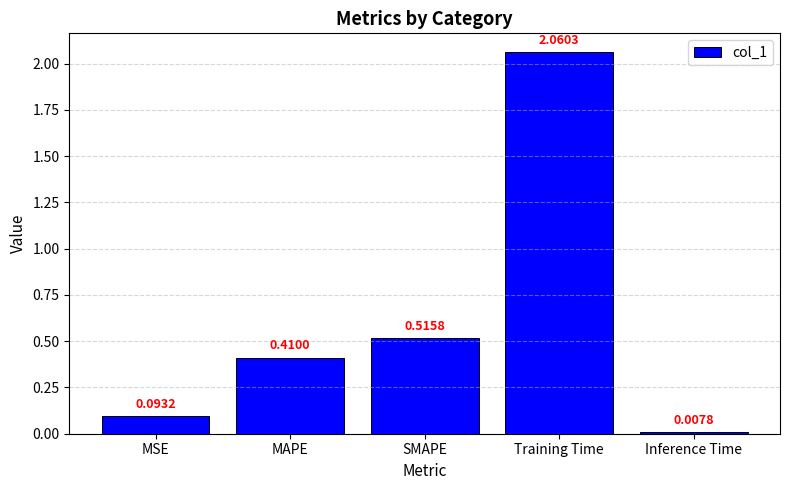

Which has a higher value, MSE or MAPE?

MAPE